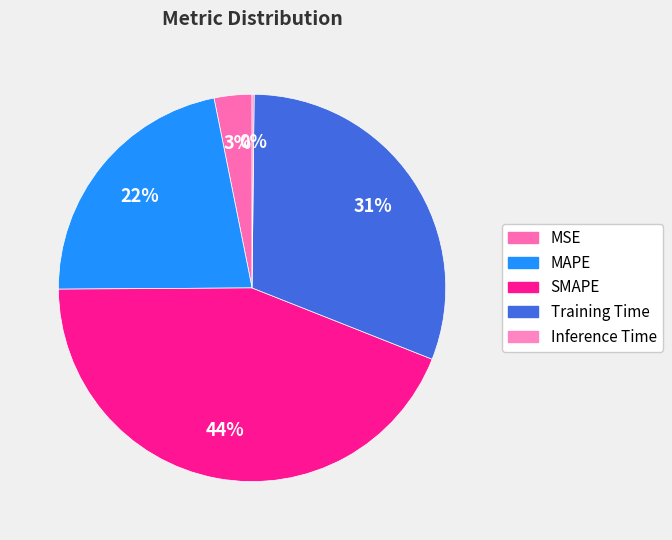

To the nearest percent, what is the difference between the MAPE and Training Time slice percentages?

9%